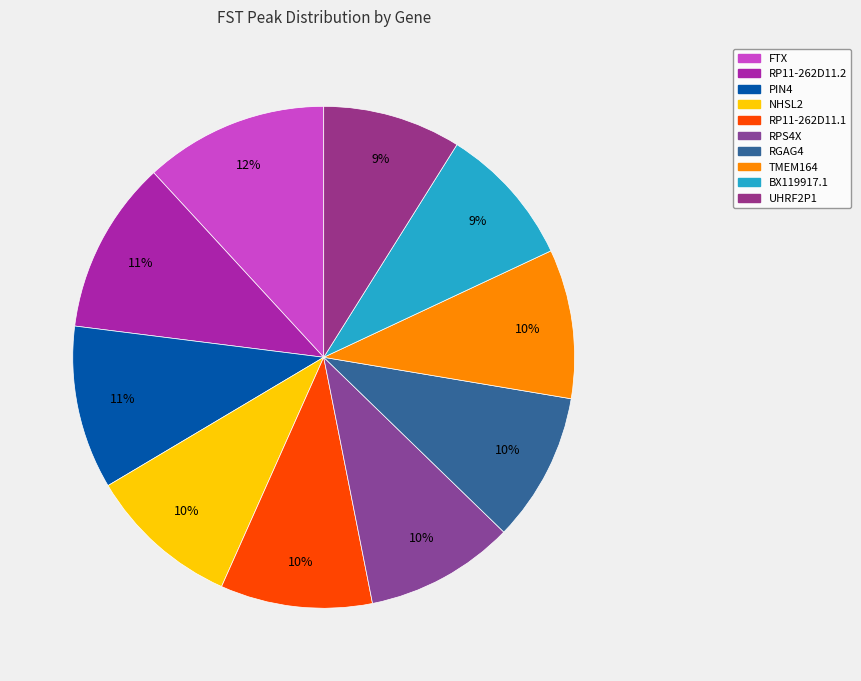

How many slices are in this pie chart?

10